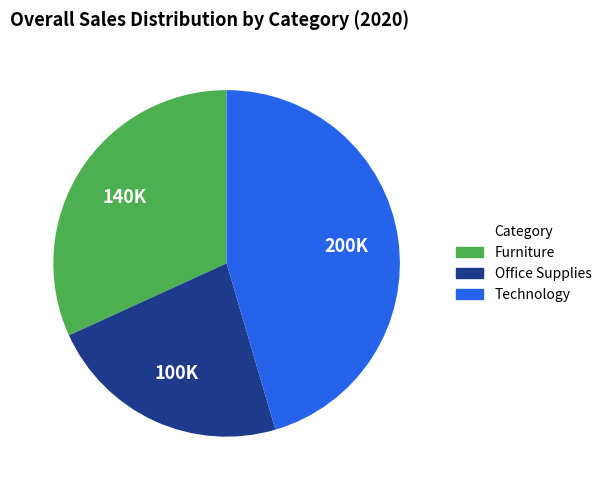

Does Office Supplies represent more than half of the total?

No